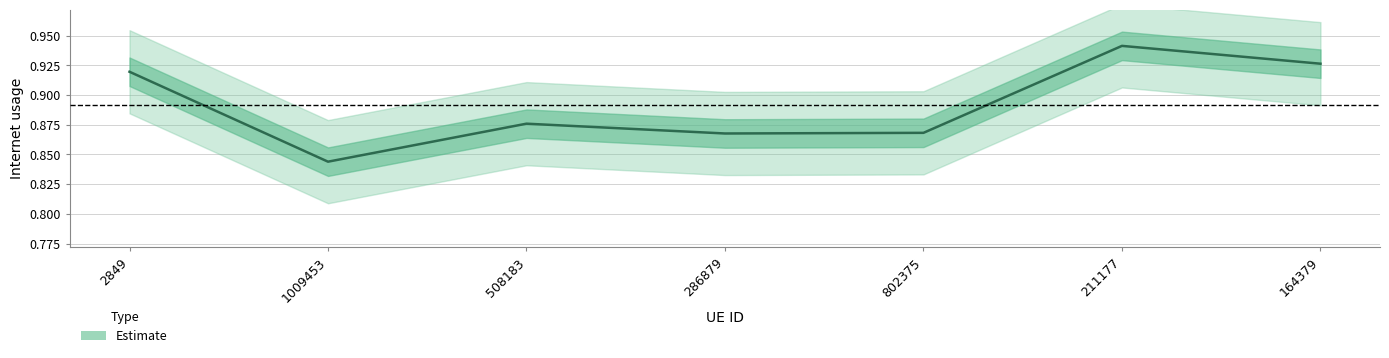

How many interior local peaks (higher than both neighbors) does the data have?

2